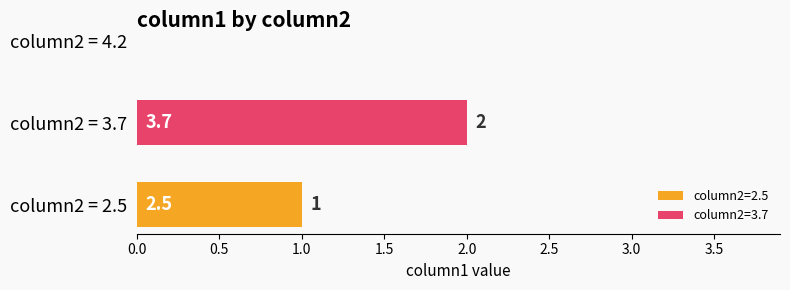

Count the number of categories in the chart.

1